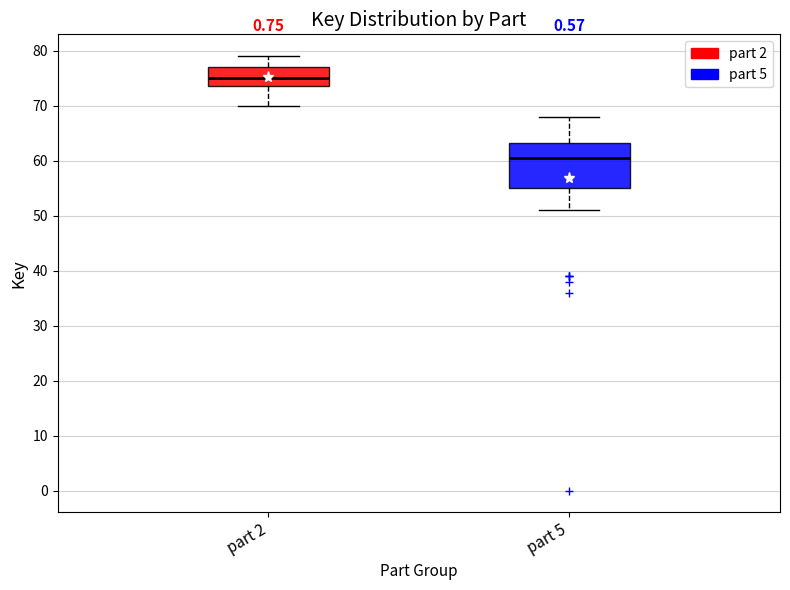

Reading left to right, transcribe this box plot: for each box, give where its median line is, the range the box spans, and where its two whiskers end, as read against the y-axis. The values are not printed on the chart, so give them approximately, as read against the axis.

part 2: median 75, box 74 to 77, whiskers 70 to 79
part 5: median 61, box 55 to 63, whiskers 51 to 68